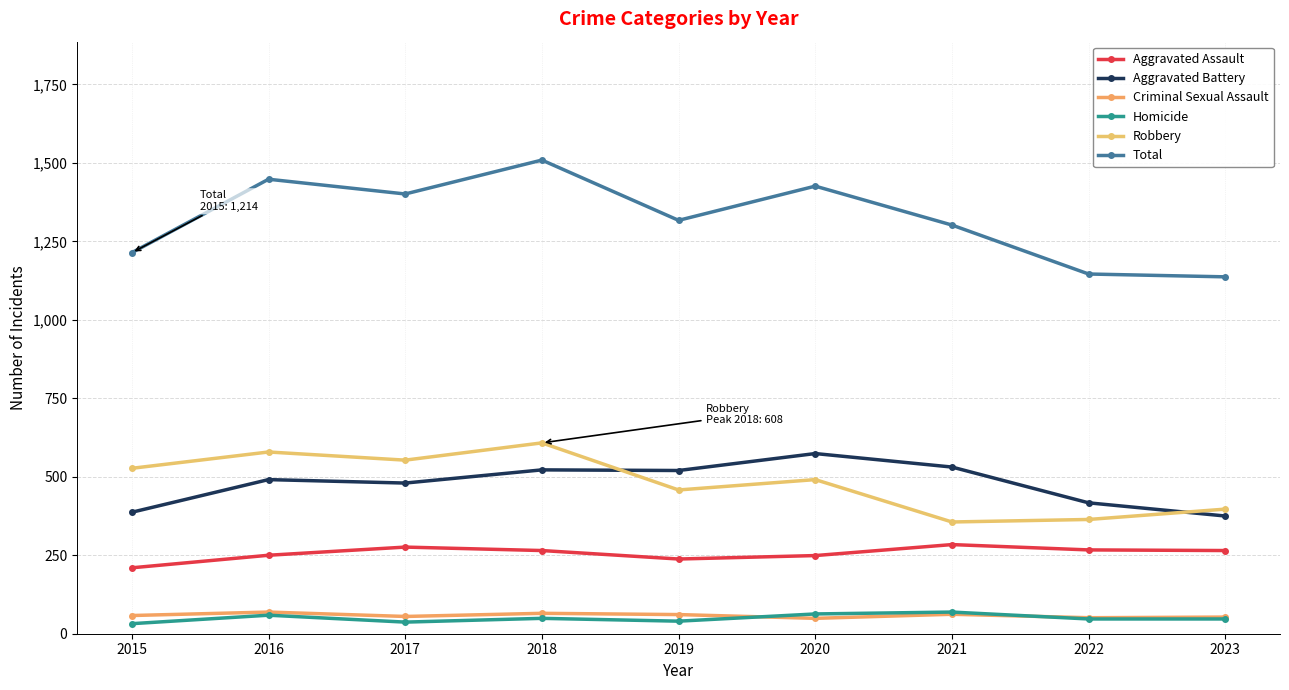

Which series has the largest total across all categories?

Total